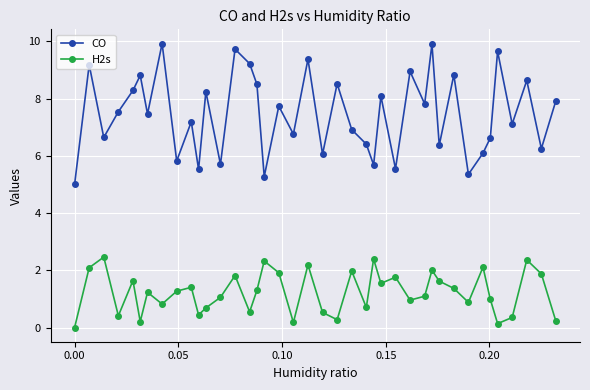

True or false: H2s has more than 0 points higher than both neighbors.

True